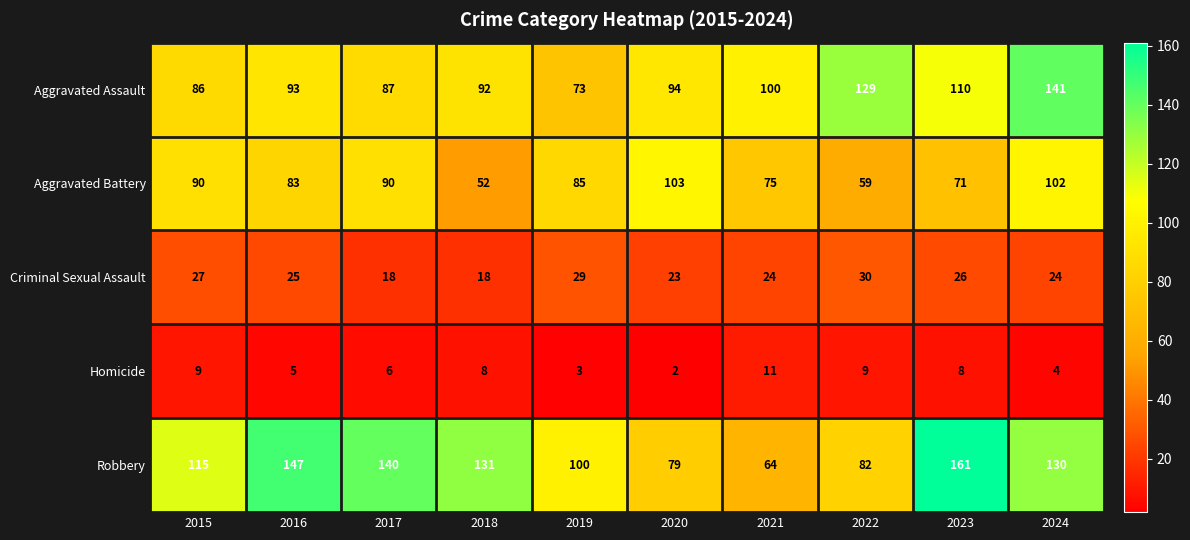

What is the spread (max minus min) of values at 2018?

123